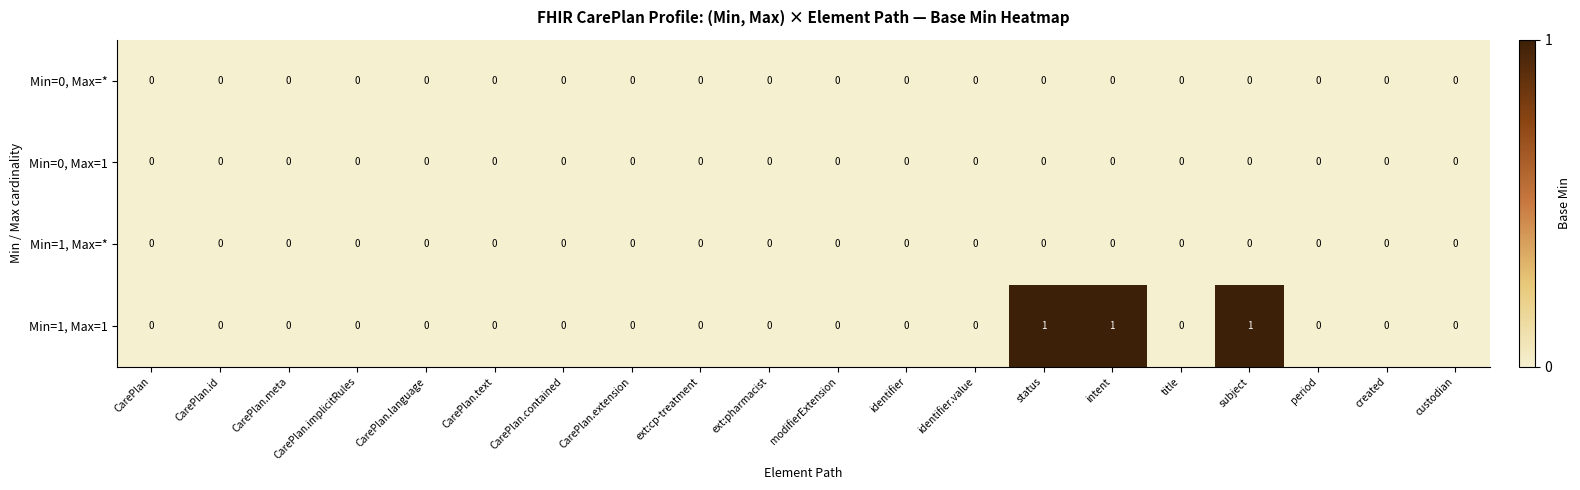

The value of Min=0, Max=1 at title is 0. True or false?

True